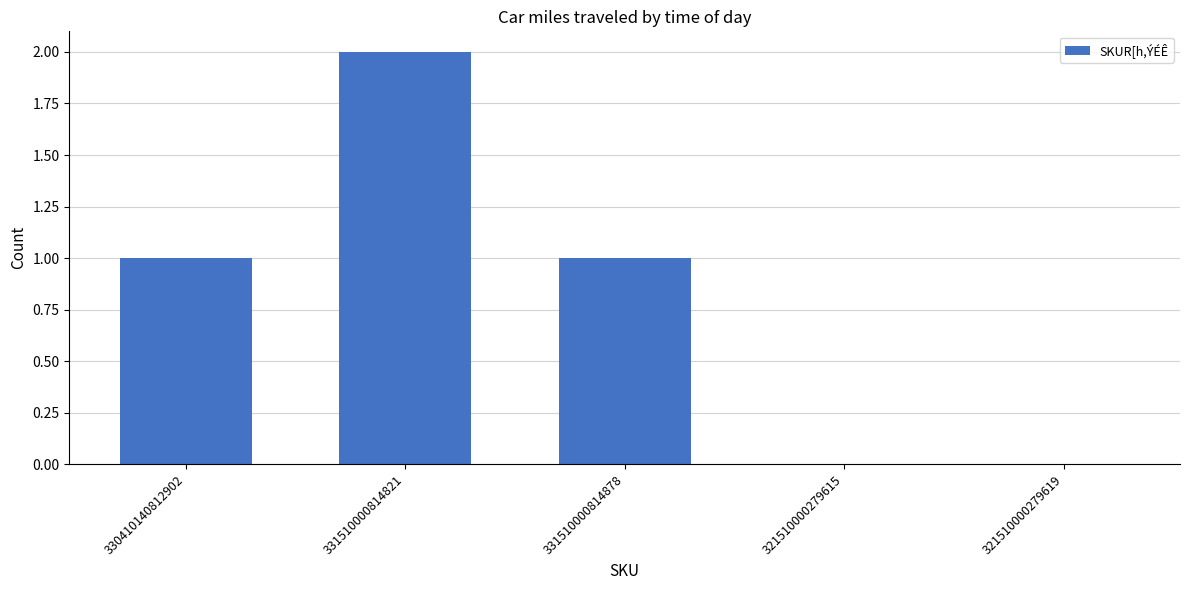

Are the bars horizontal?

No